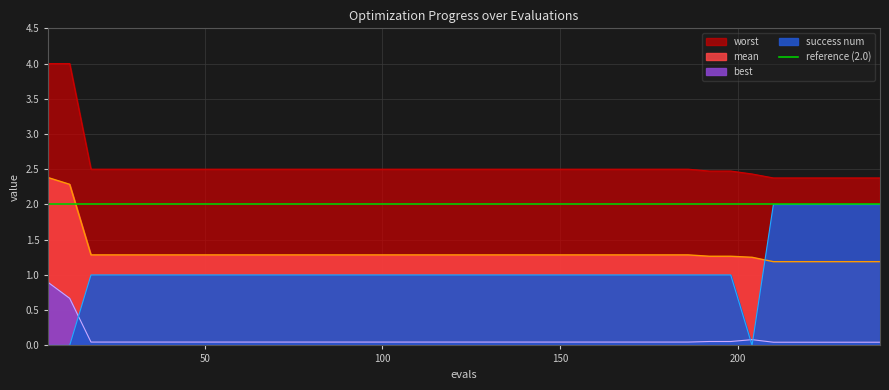

Which has a higher value, 126 or 162?

126